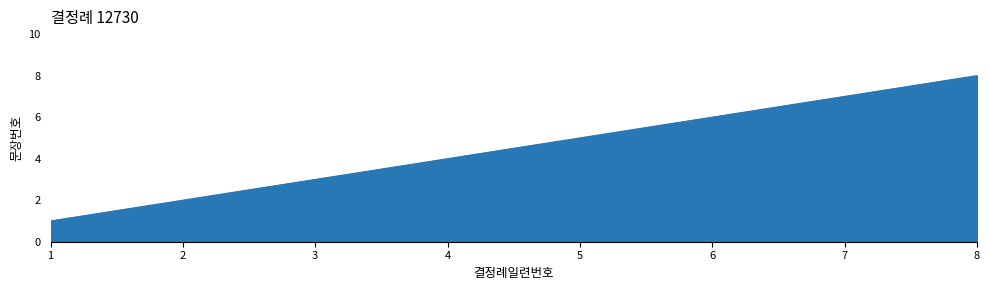

What is the difference between the maximum and minimum values?

7